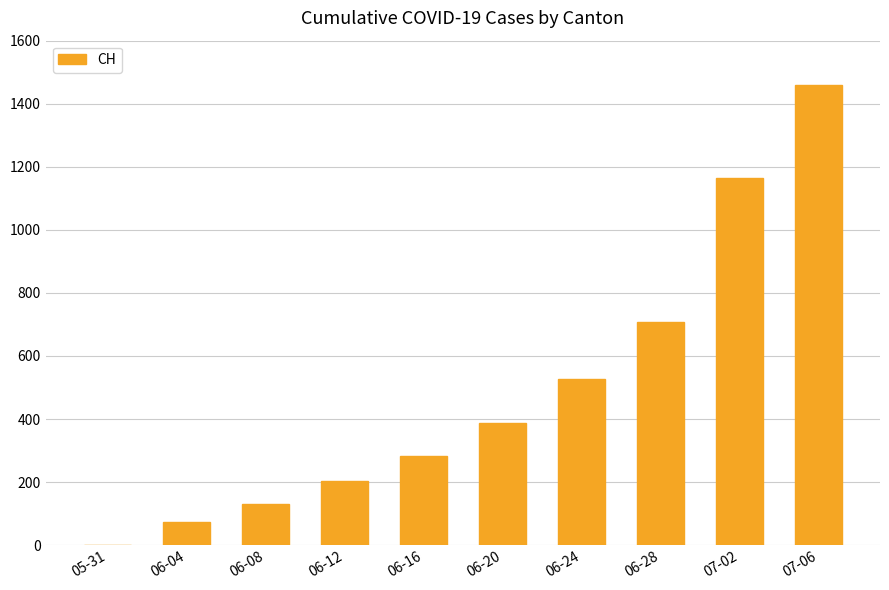

What is the greatest value displayed?

1458